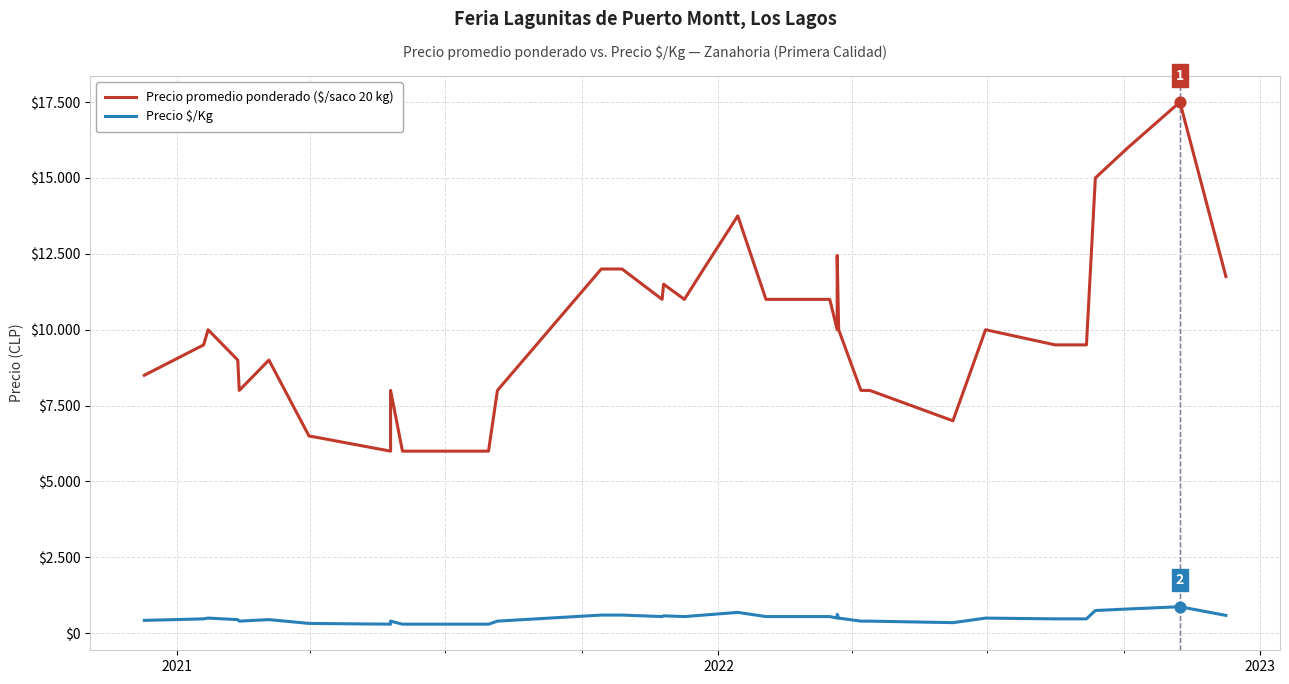

What are all the series names shown in the legend?

Precio promedio ponderado ($/saco 20 kg), Precio $/Kg